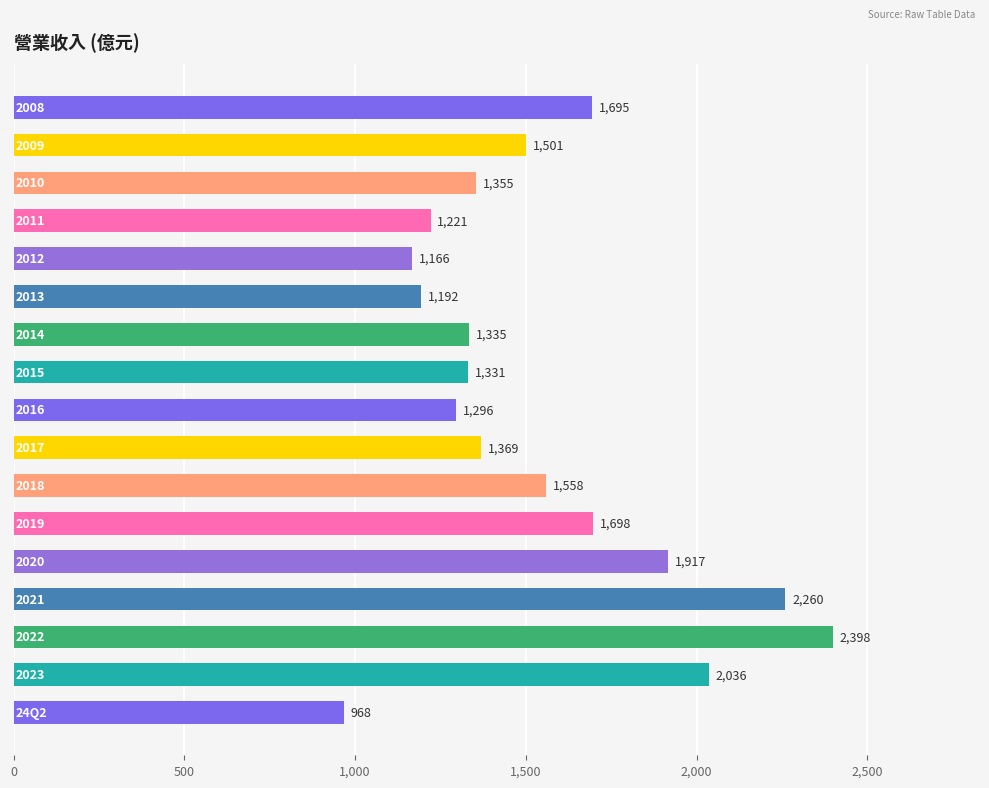

Reading bottom to top, list all the values displayed in this chart.

968	2036	2398	2260	1917	1698	1558	1369	1296	1331	1335	1192	1166	1221	1355	1501	1695